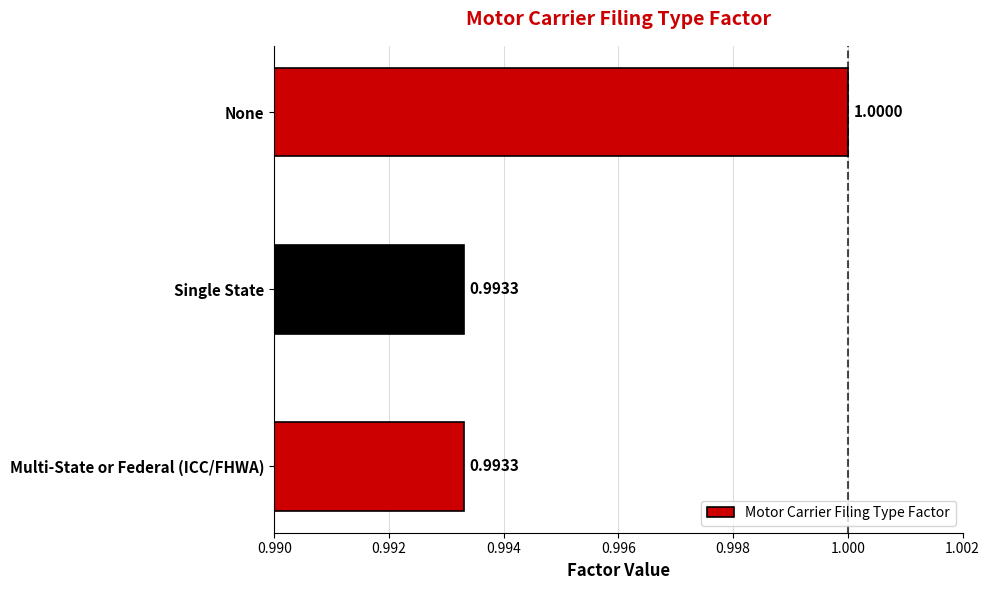

At which category does the chart reach its peak across all series?

None